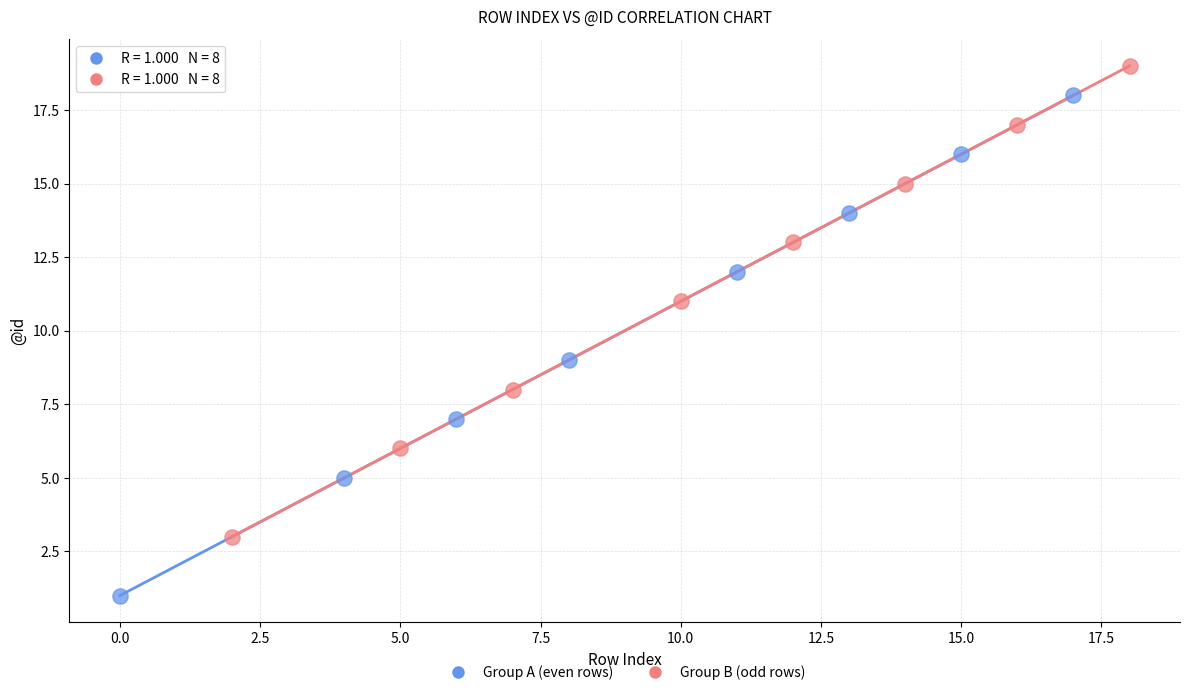

Which series has the largest Y range (max minus min)?

Group A (even rows)